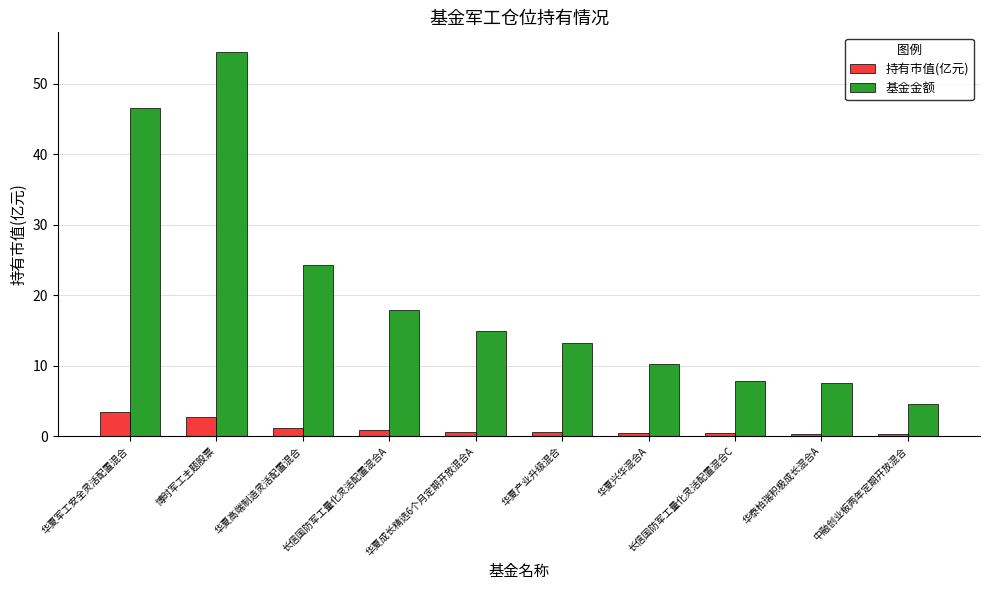

What is the highest value of the 基金金额 series?

54.5